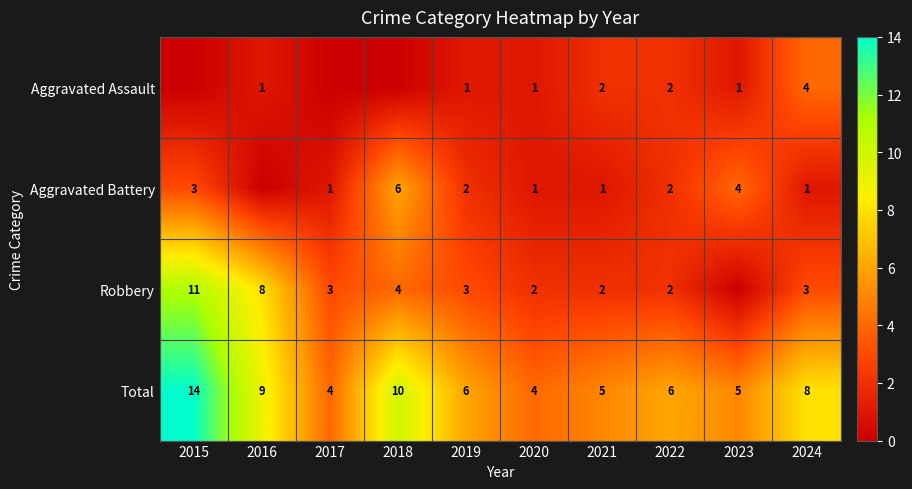

What is the lowest value of the Total series?

4